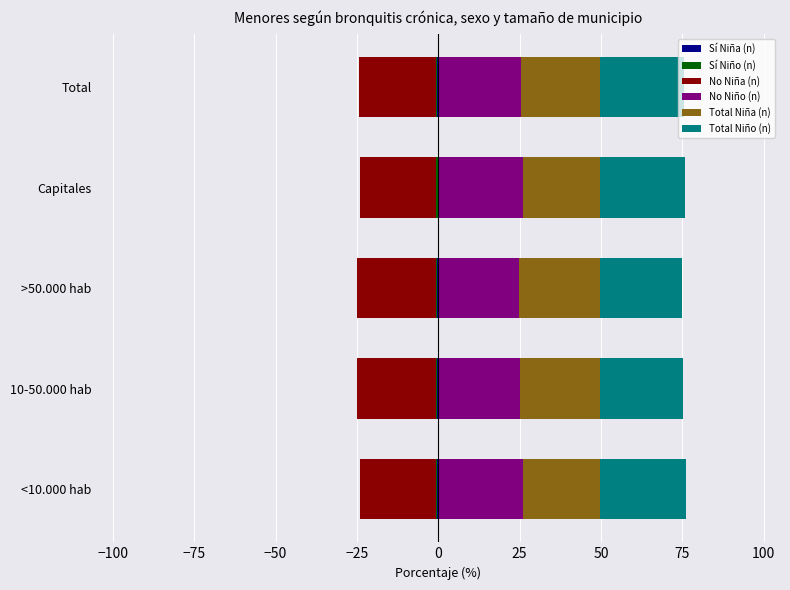

What is the difference between the highest and lowest values at Total?

49.6